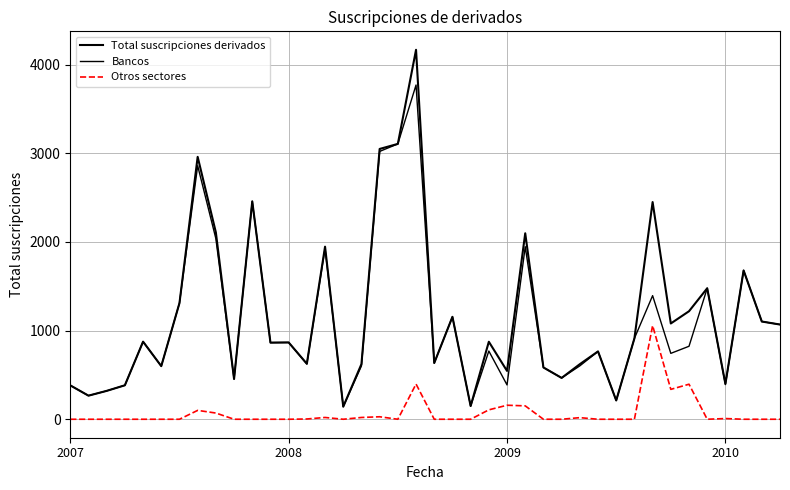

Which category has the highest value across all series?

19